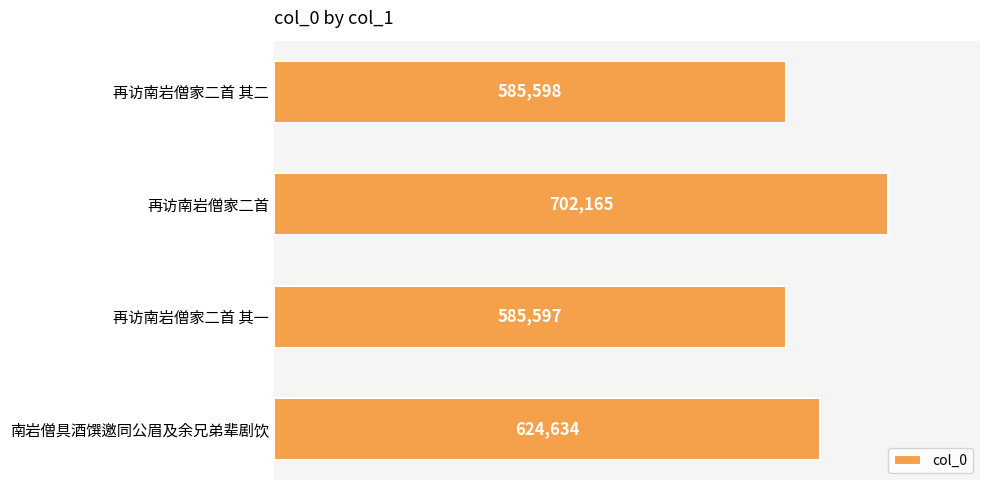

Does the chart contain any negative values?

No